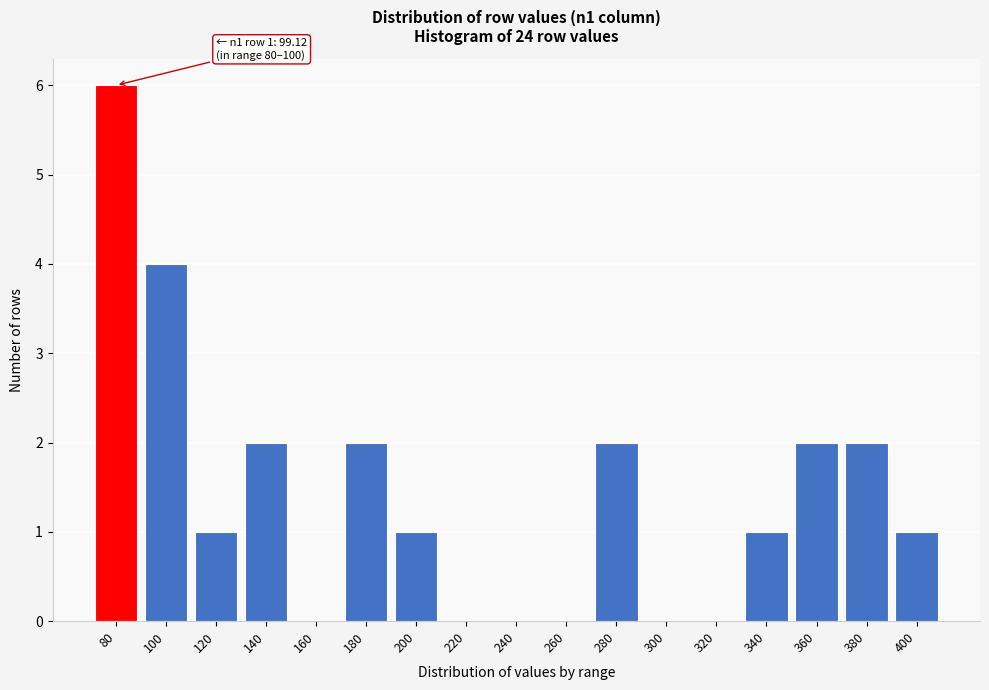

Reading left to right, transcribe all the data shown in this chart.

80=6	100=4	120=1	140=2	160=0	180=2	200=1	220=0	240=0	260=0	280=2	300=0	320=0	340=1	360=2	380=2	400=1